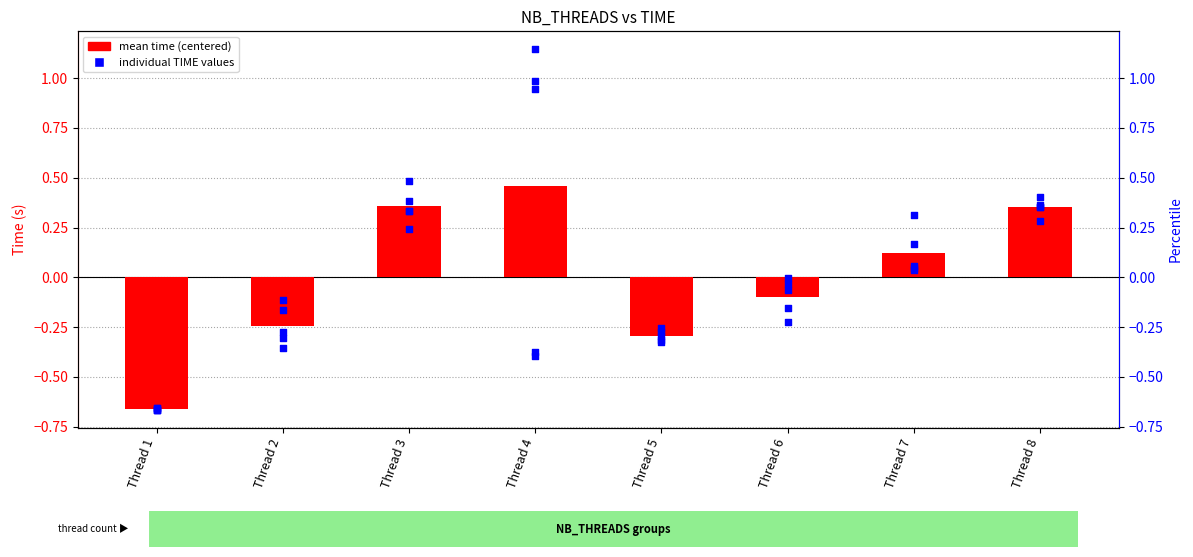

Which series reaches the minimum Y coordinate?

mean time (centered)